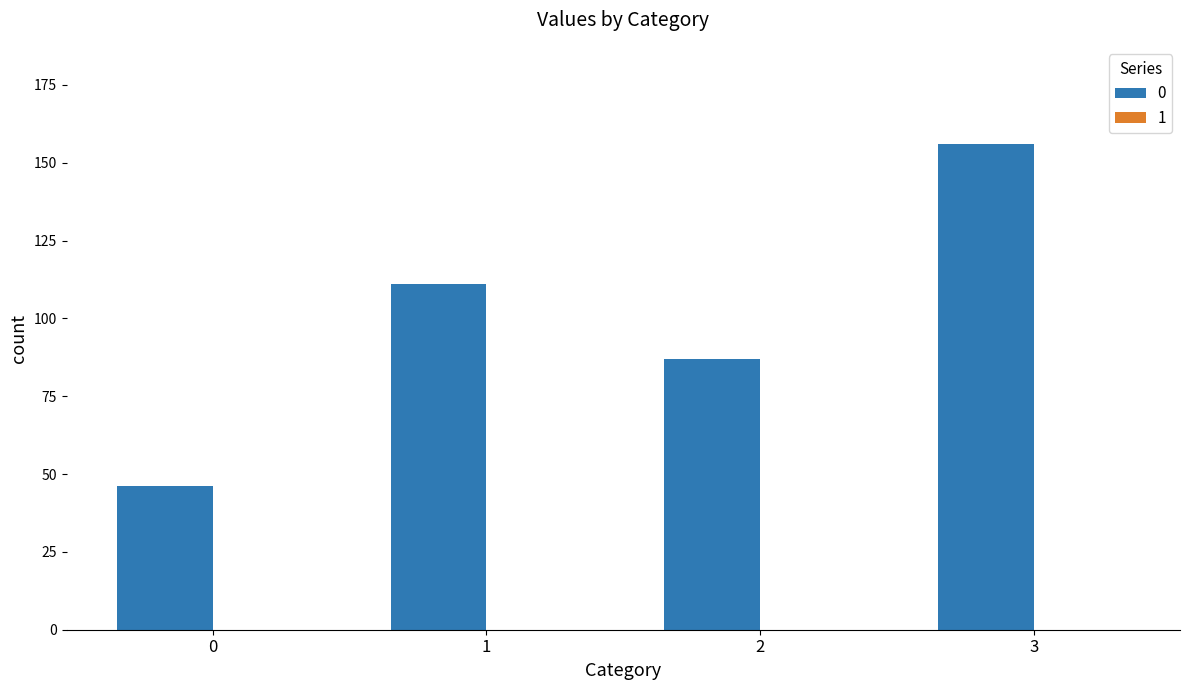

What is the value of the 1st bar from the left?

46